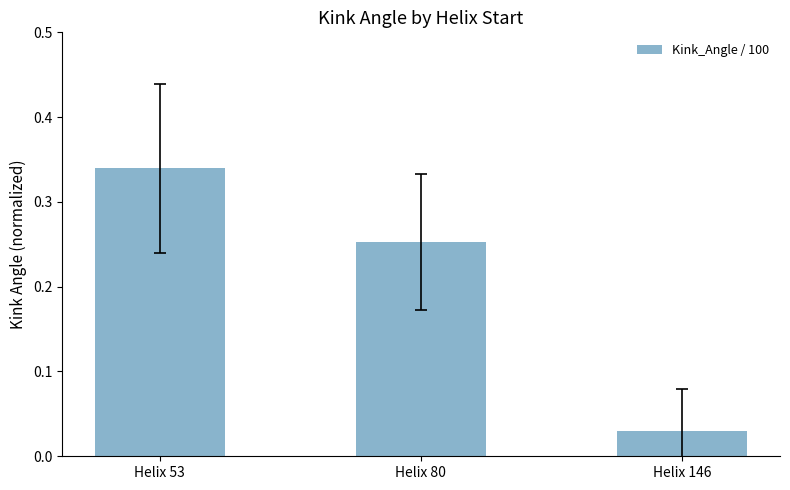

What is the change in value from Helix 53 to Helix 146?

-0.3